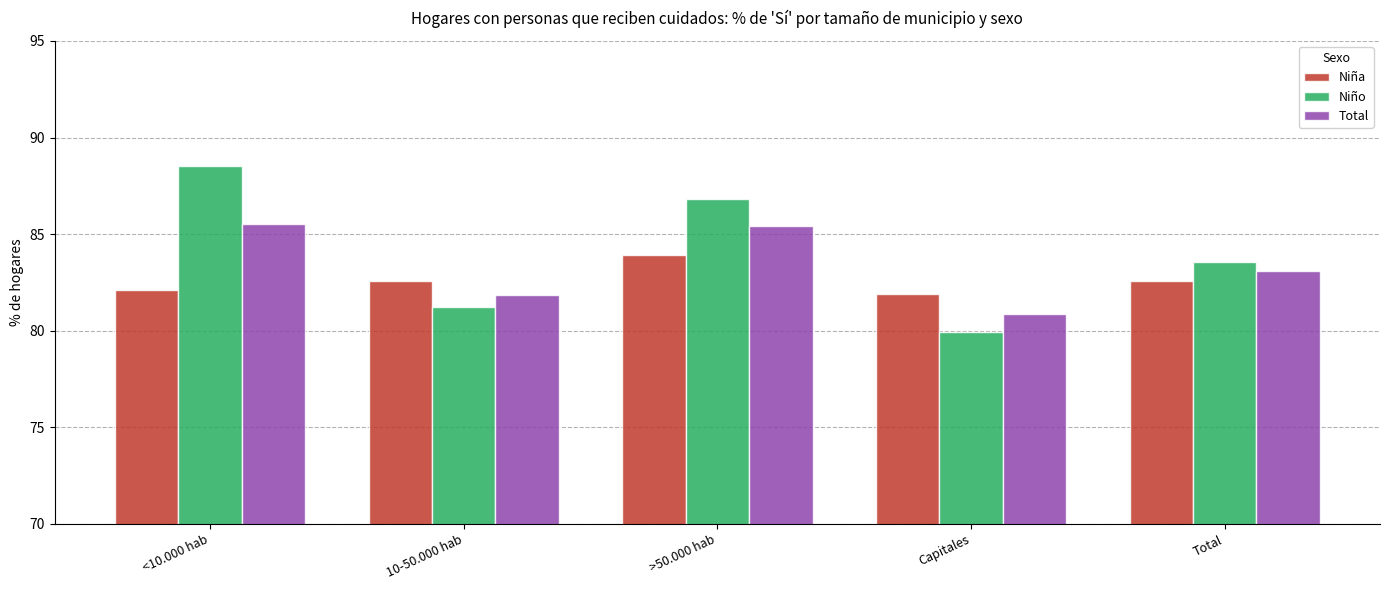

What is the sum of the Niña values at 10-50.000 hab and Total?

165.1